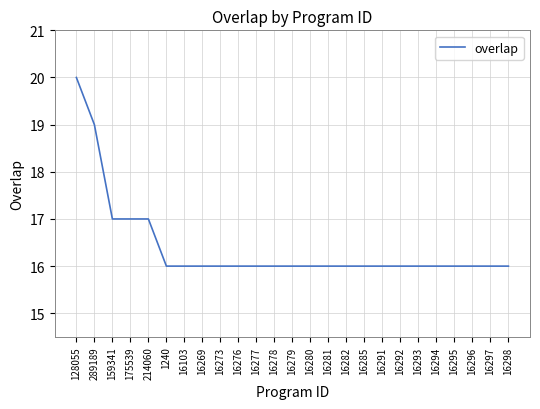

Is it true that the value at 159341 is 17?

True